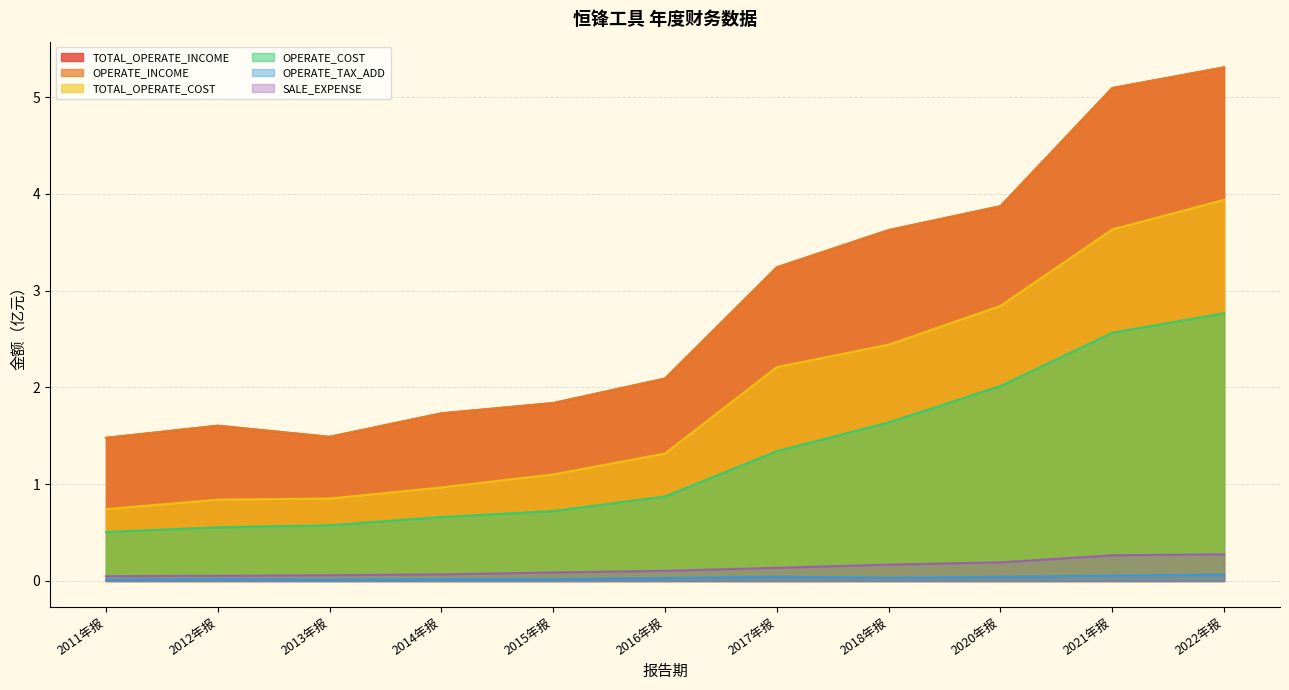

Which has a higher value, 2022年报 or 2020年报?

2022年报